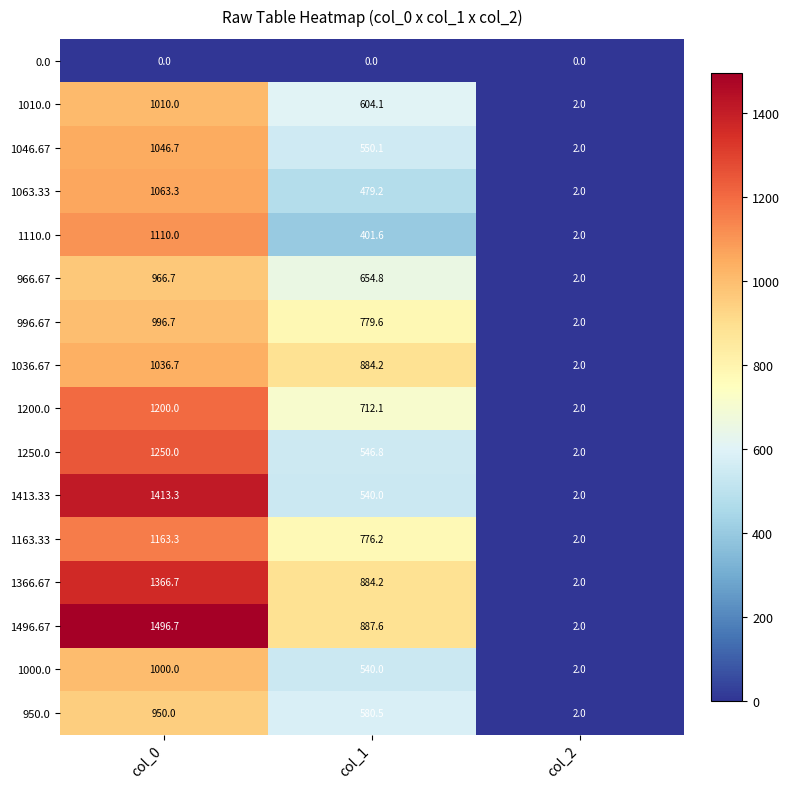

At which label does 1200.0 reach its peak?

col_0